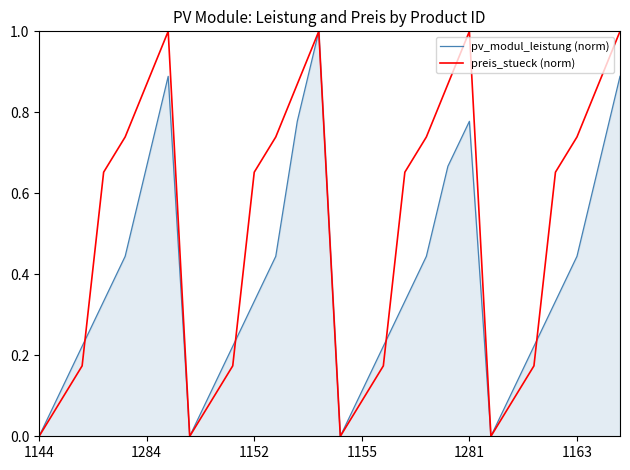

Rank the series at 26 from highest to lowest value.

preis_stueck (norm), pv_modul_leistung (norm)